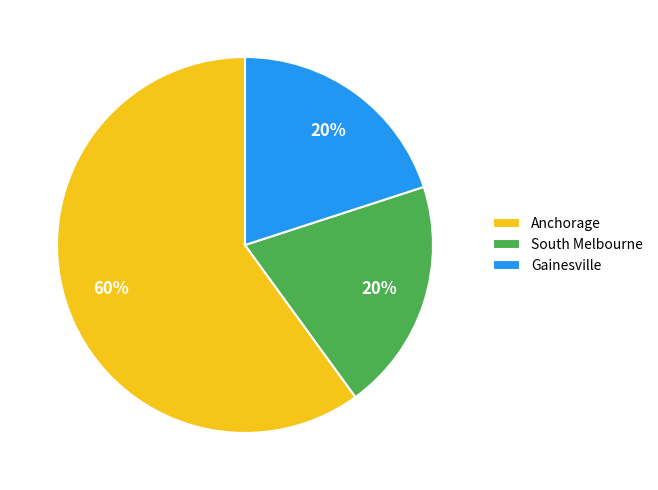

To the nearest percent, what is the difference between the largest and smallest slice percentages?

40%